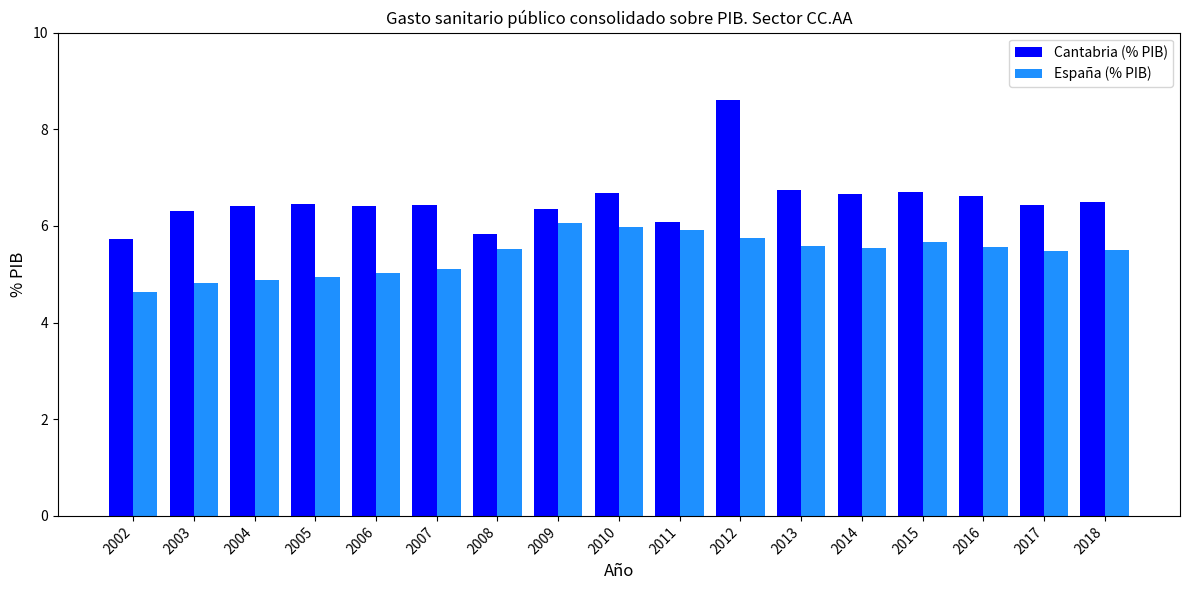

Which category has the highest value in the Cantabria (% PIB) series?

2012